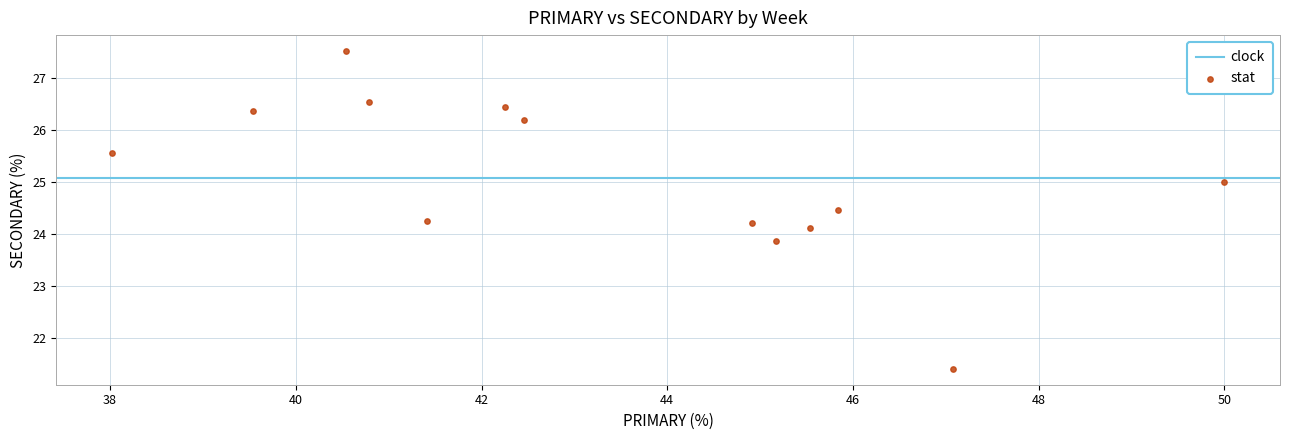

What is the range of X values (max minus min)?

12.0